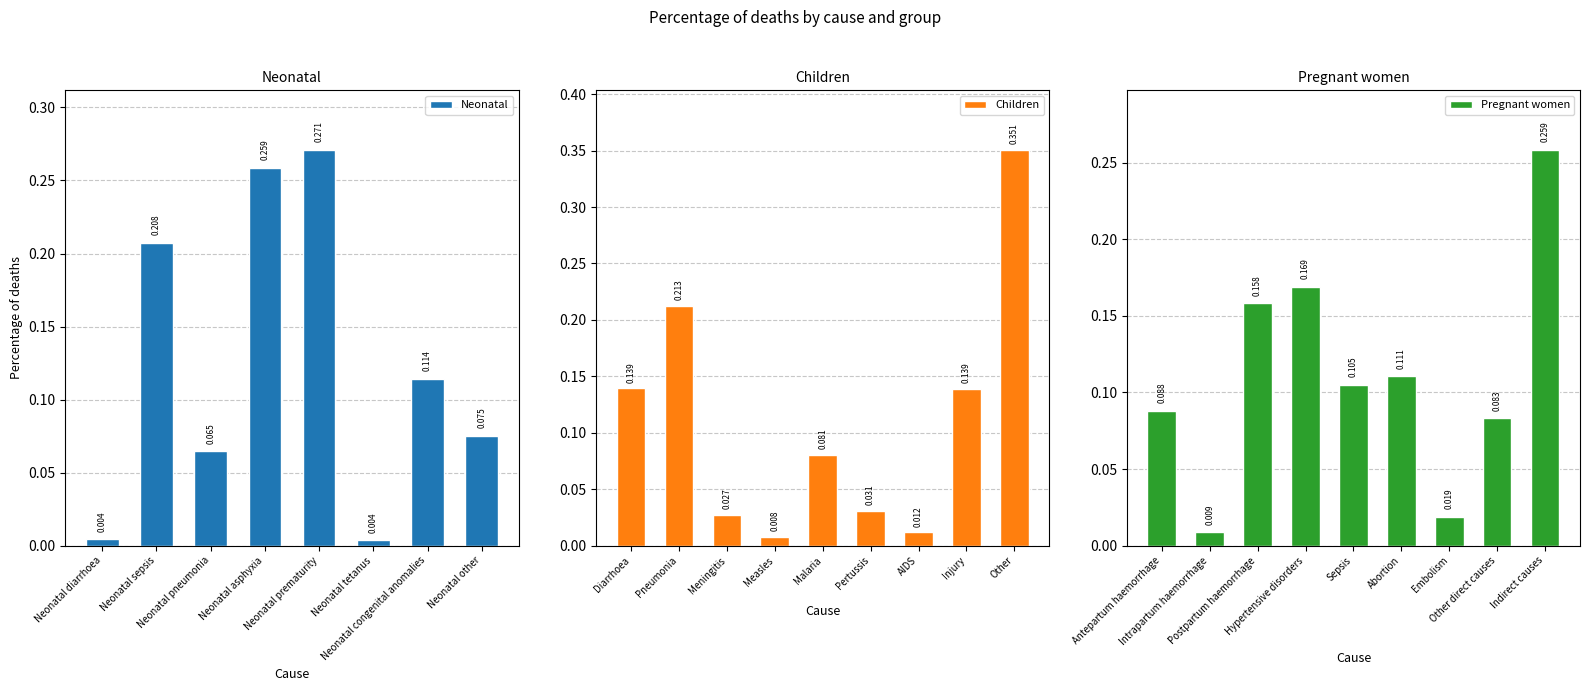

Which series changed the most between Neonatal pneumonia and Neonatal prematurity?

Neonatal